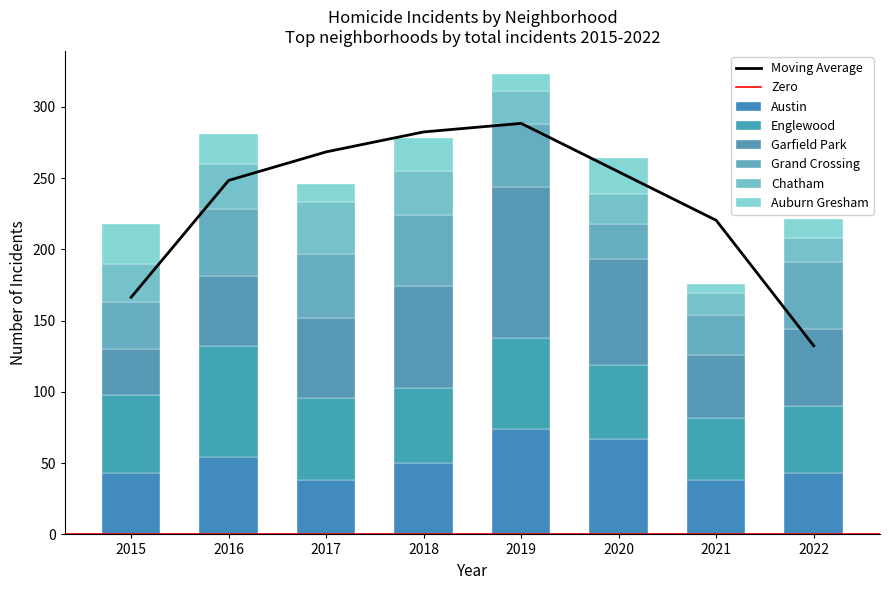

At which category does the chart reach its peak across all series?

2019